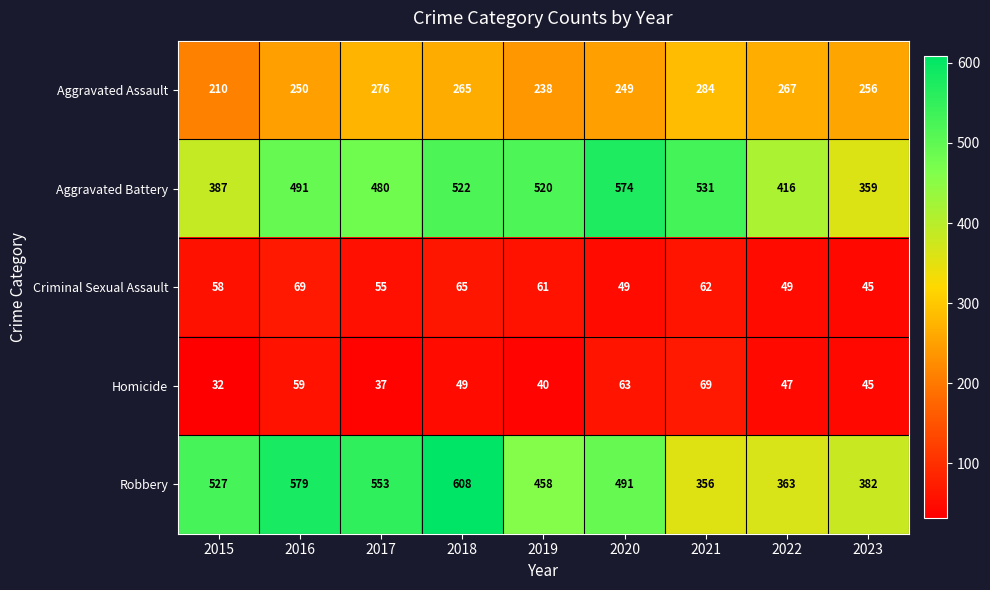

Which category has the highest value across all series?

2018